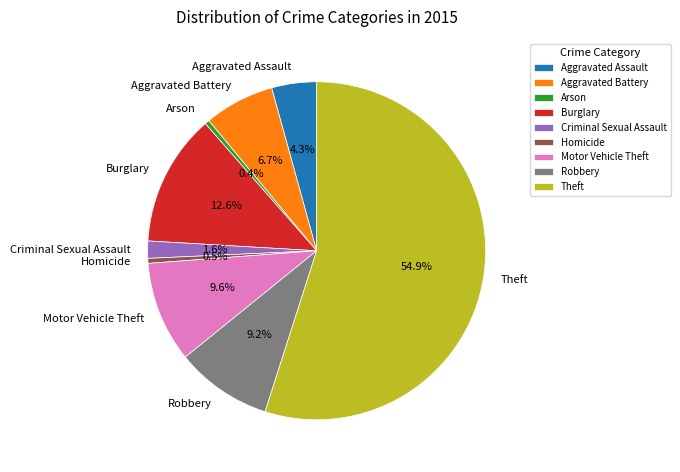

Which has a higher value, Criminal Sexual Assault or Motor Vehicle Theft?

Motor Vehicle Theft